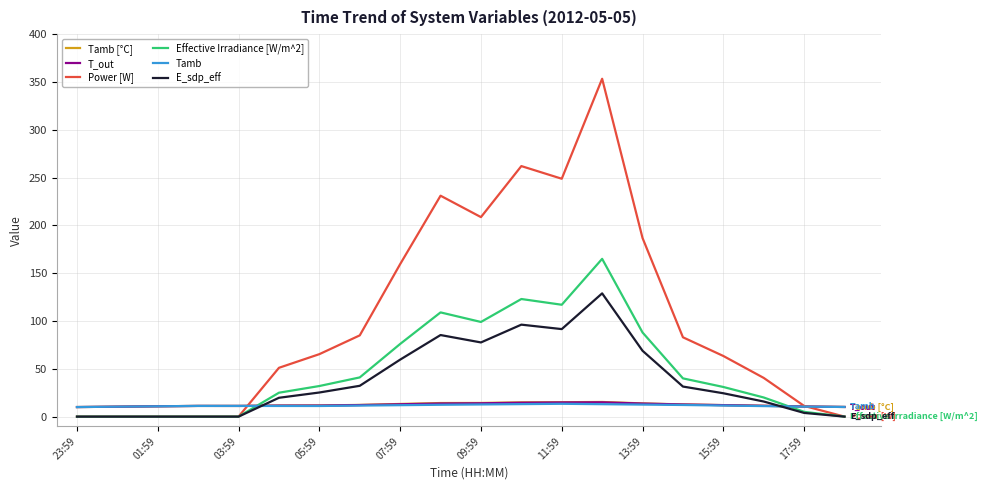

Which series has the largest range (max minus min)?

Power [W]